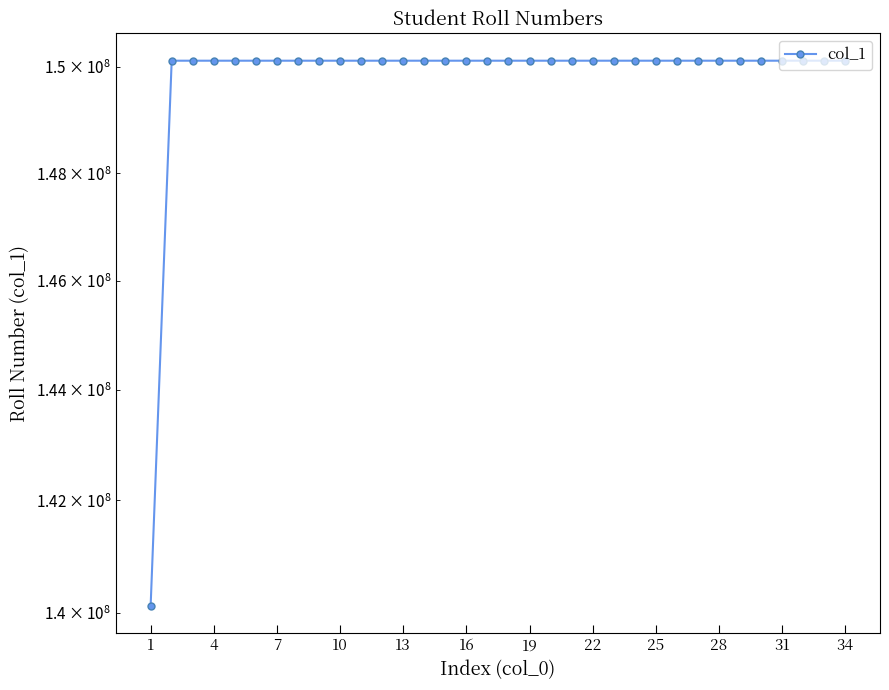

What is the value of the 12th point from the left?

150121016